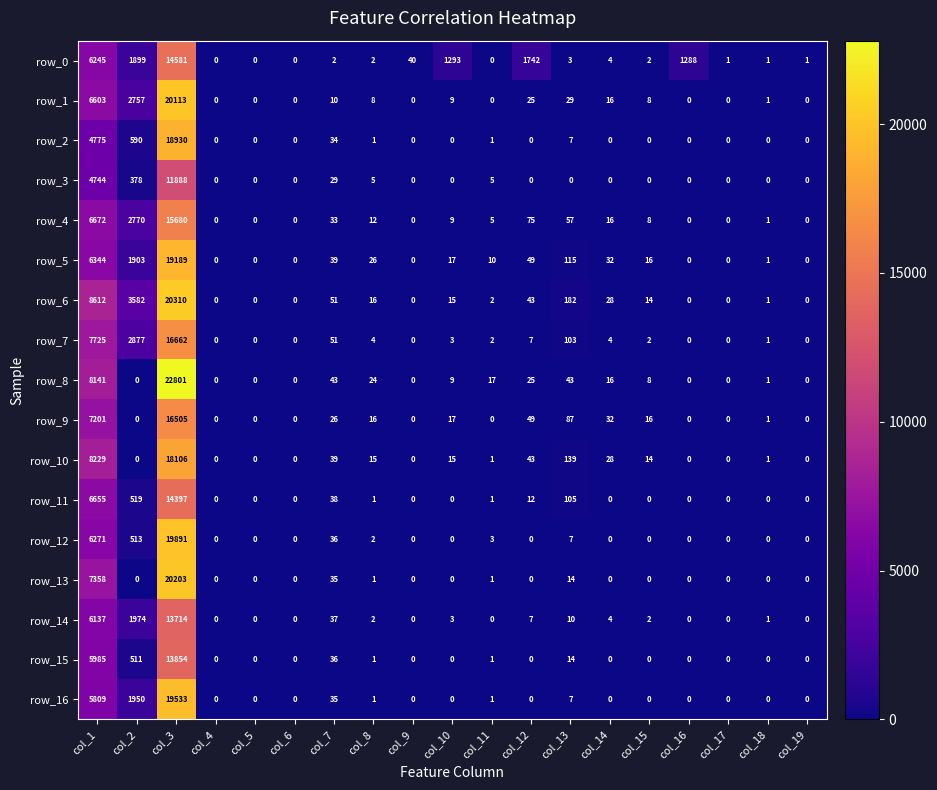

At which category does the chart reach its peak across all series?

col_3